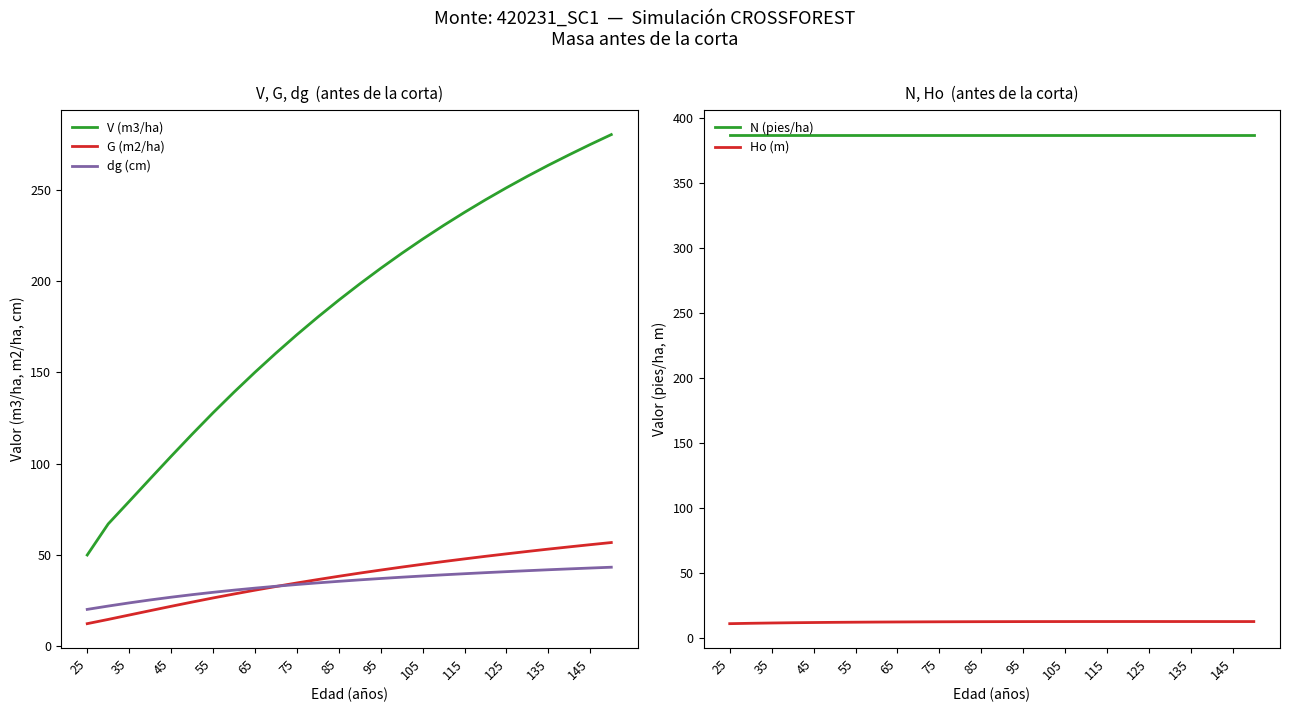

Which series has the widest spread of values?

V (m3/ha)